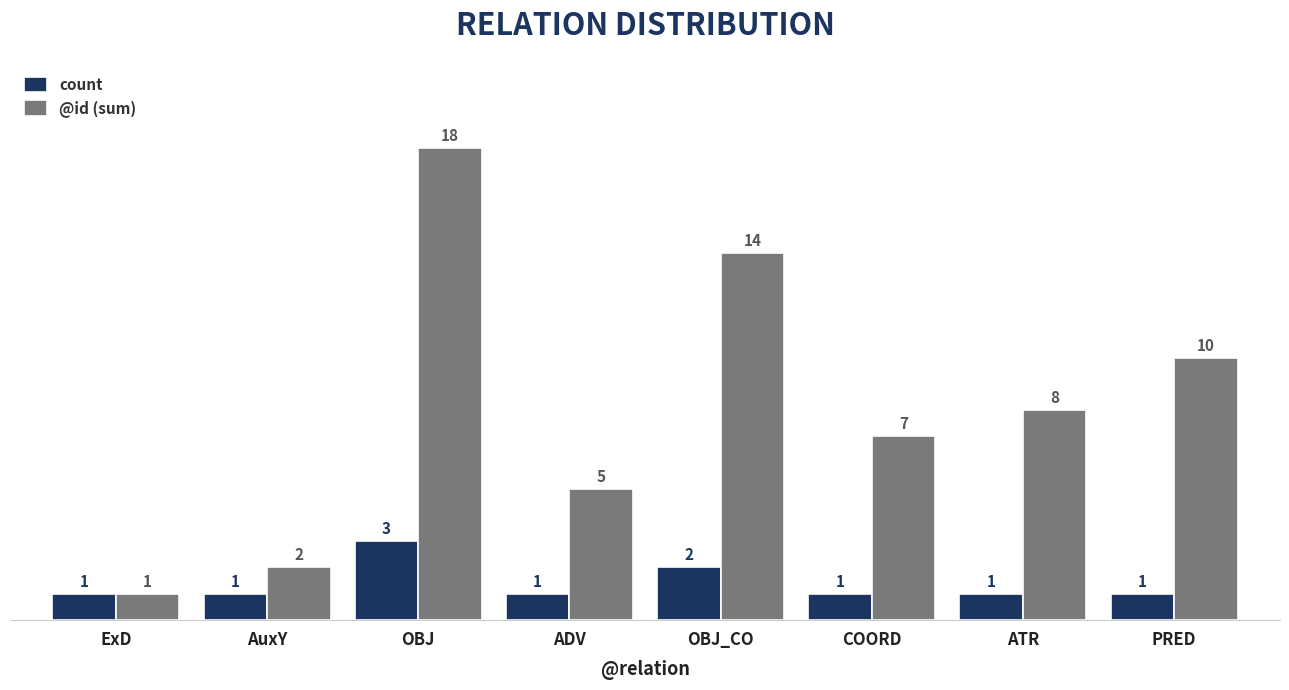

At which category is the sum across all series the highest?

OBJ